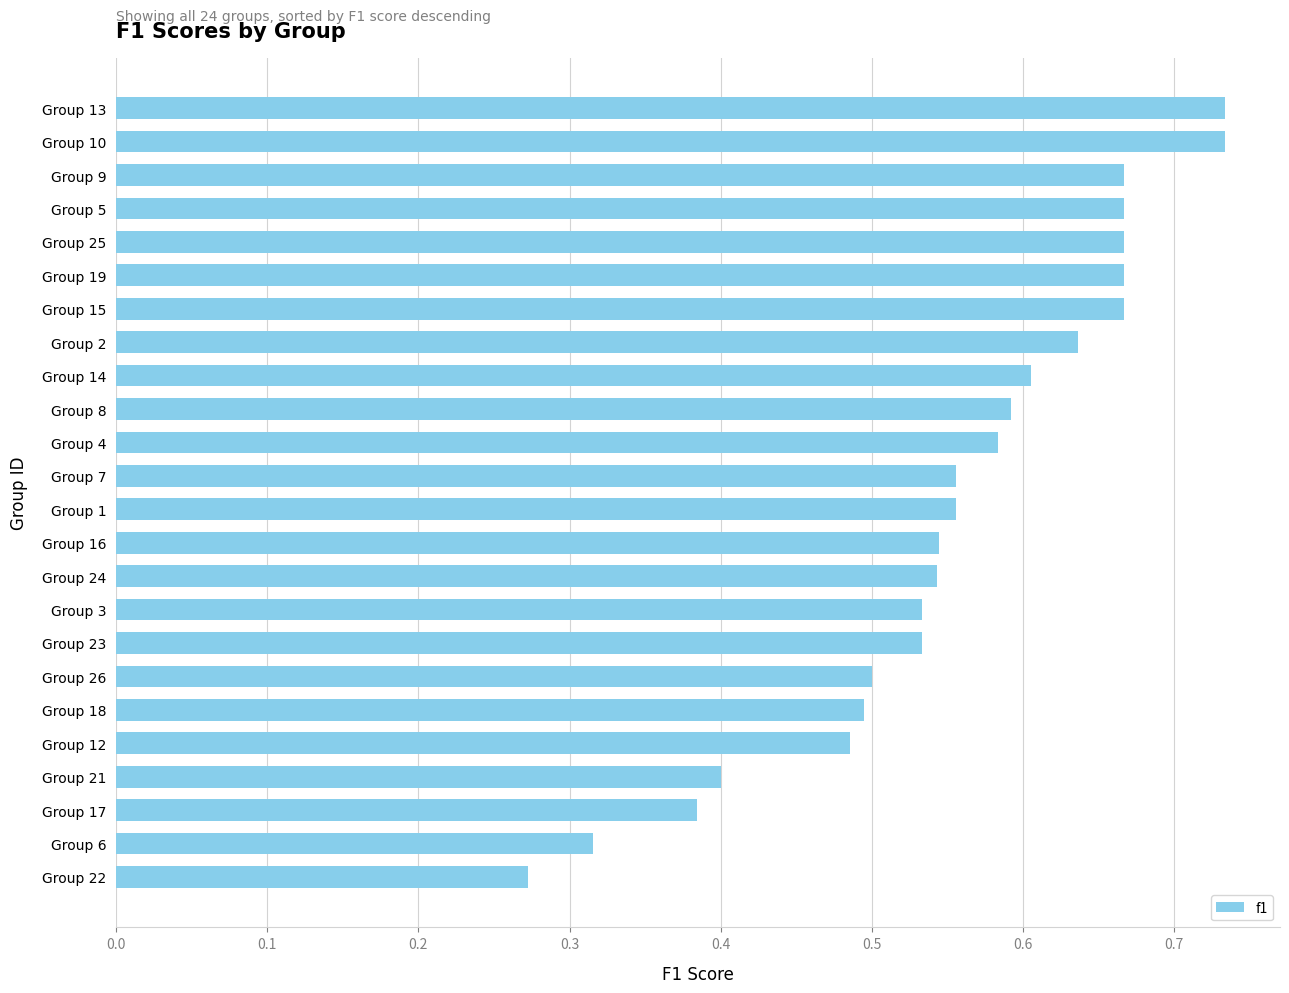

Where is the data nearest to the value 0?

Group 22